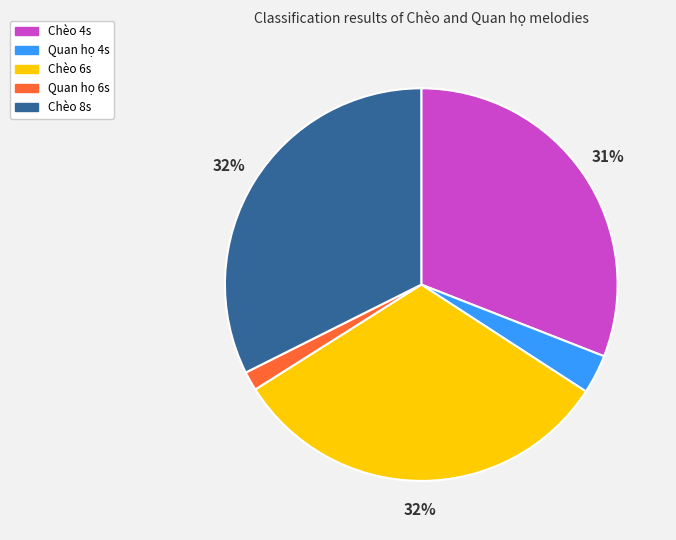

To the nearest percent, what is the average slice percentage?

20%